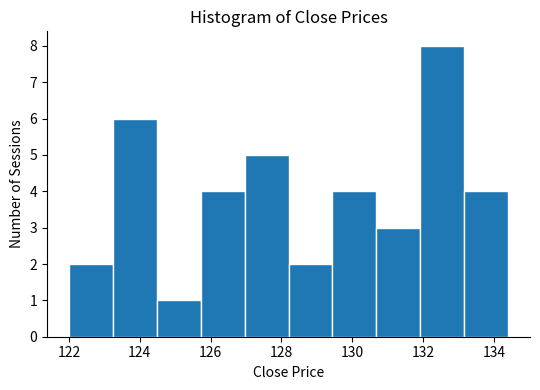

Over which range of the x-axis is the bar tallest?

132.0 to 133.2